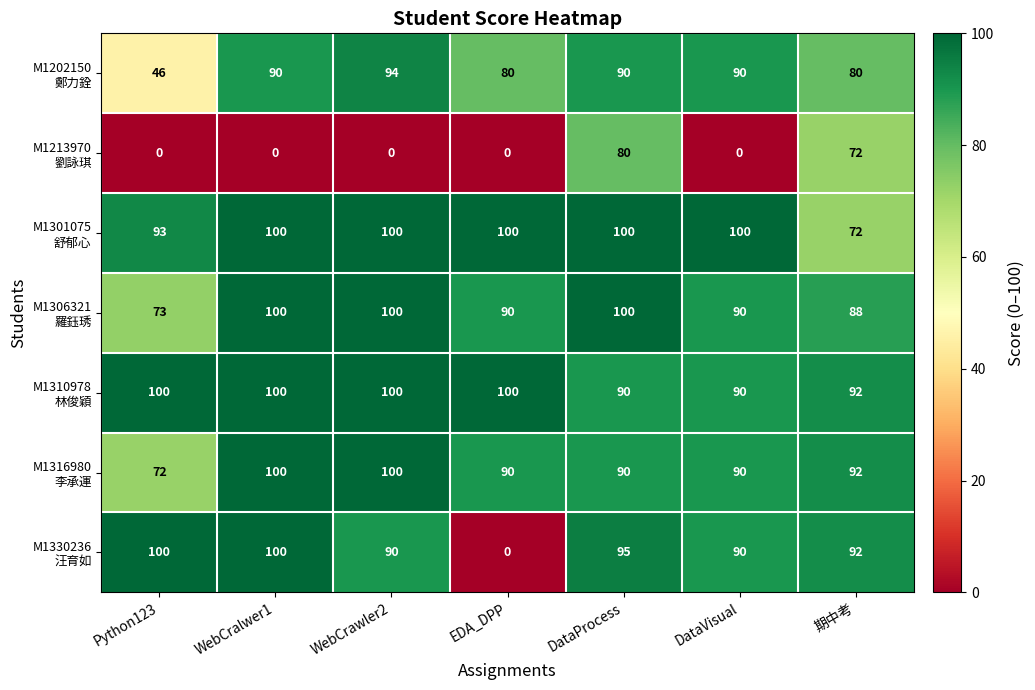

At which category is the sum across all series the highest?

DataProcess